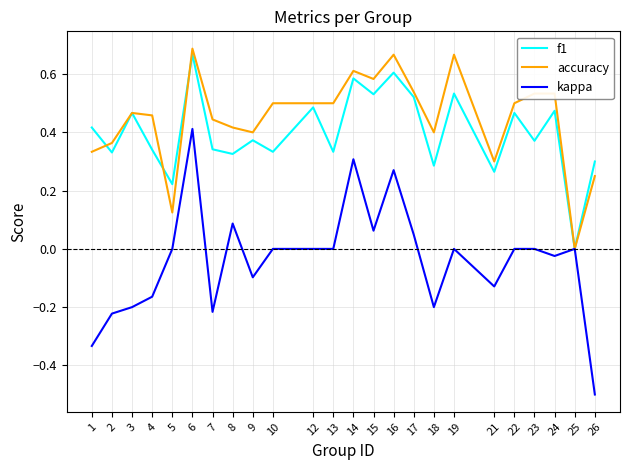

At 10, list the series in order from largest to smallest.

accuracy, f1, kappa